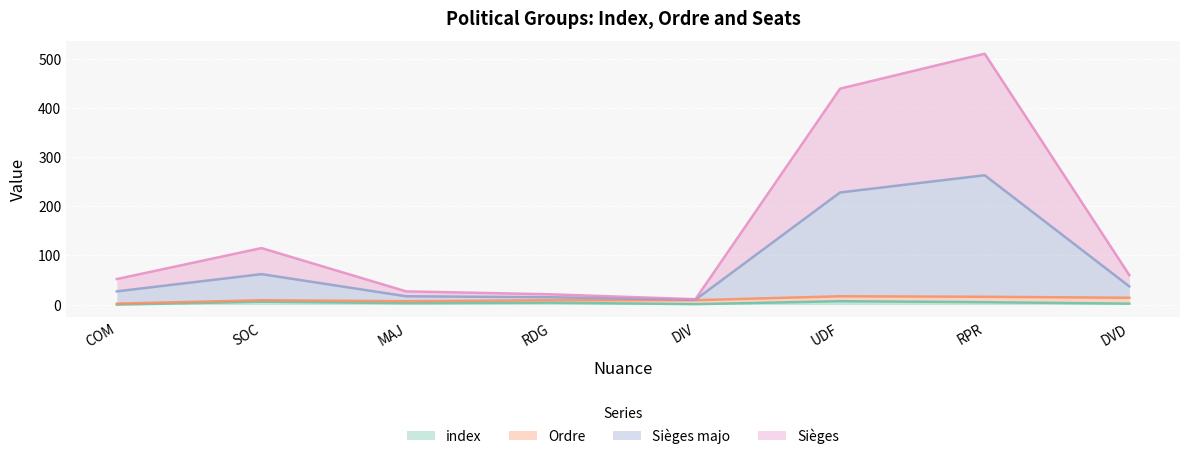

Does the chart display data point markers on the line(s)?

No